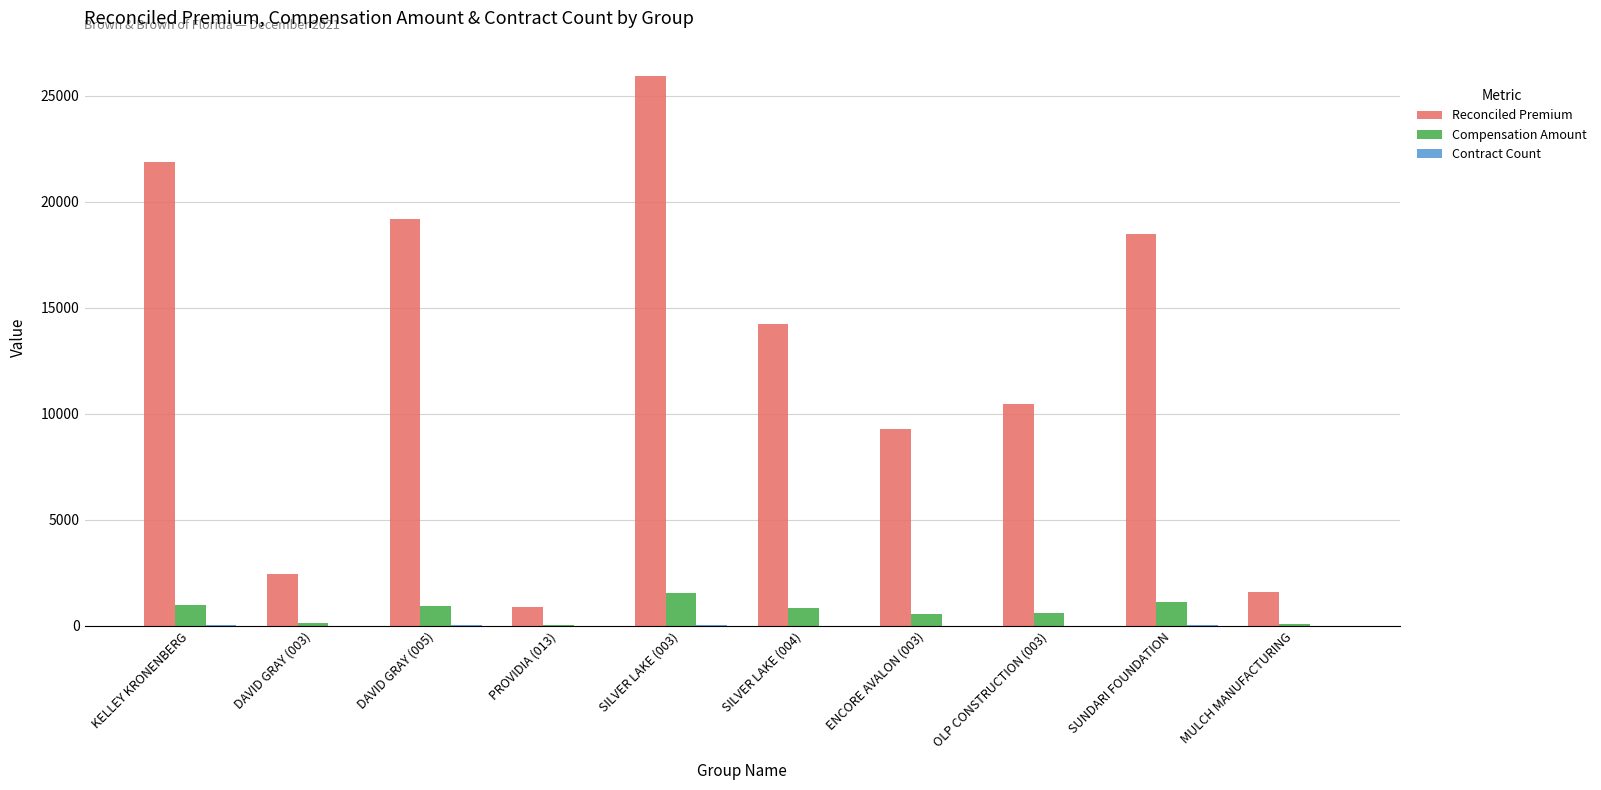

The value of Reconciled Premium at SILVER LAKE (003) is 25913.9. True or false?

True